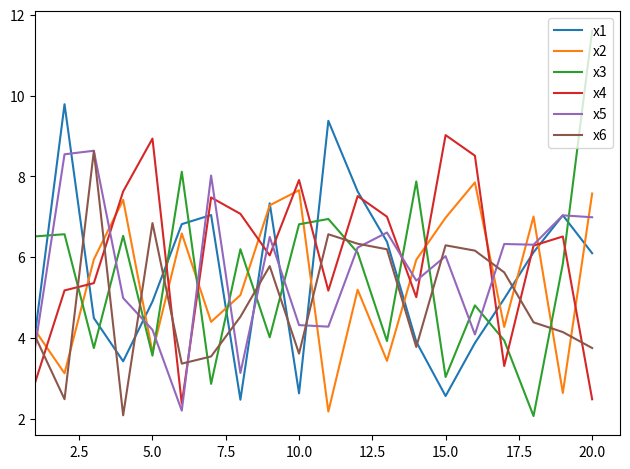

What is the smallest value displayed?

2.1